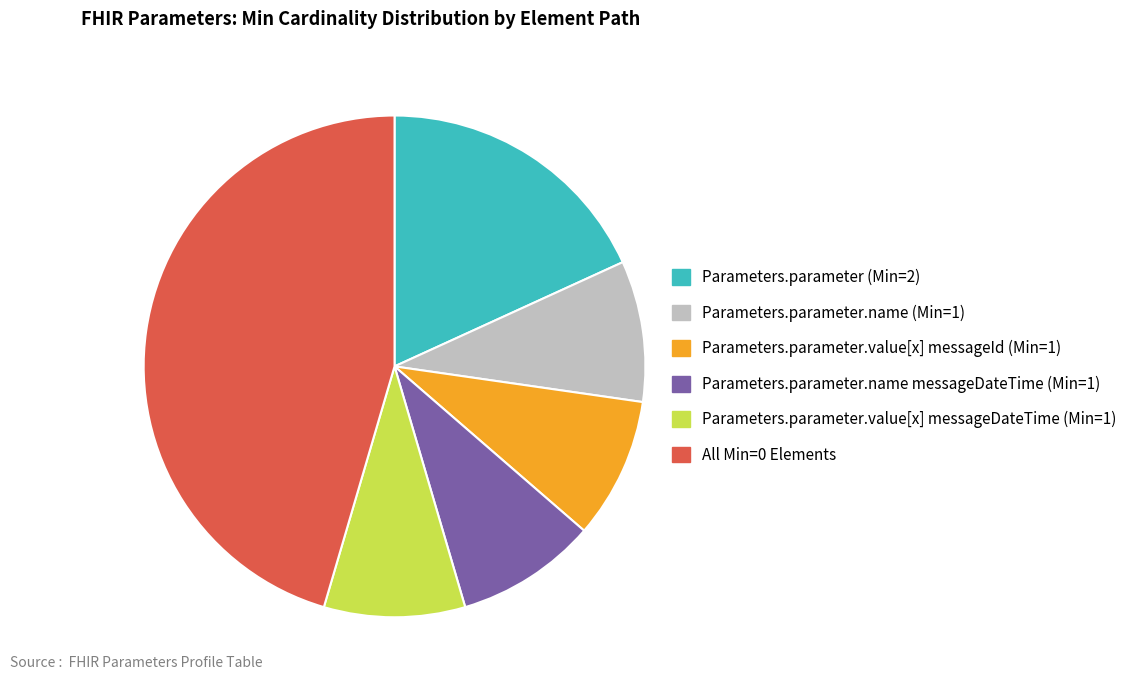

Is it true that Parameters.parameter.value[x] messageId (Min=1) is 9% of the pie?

True